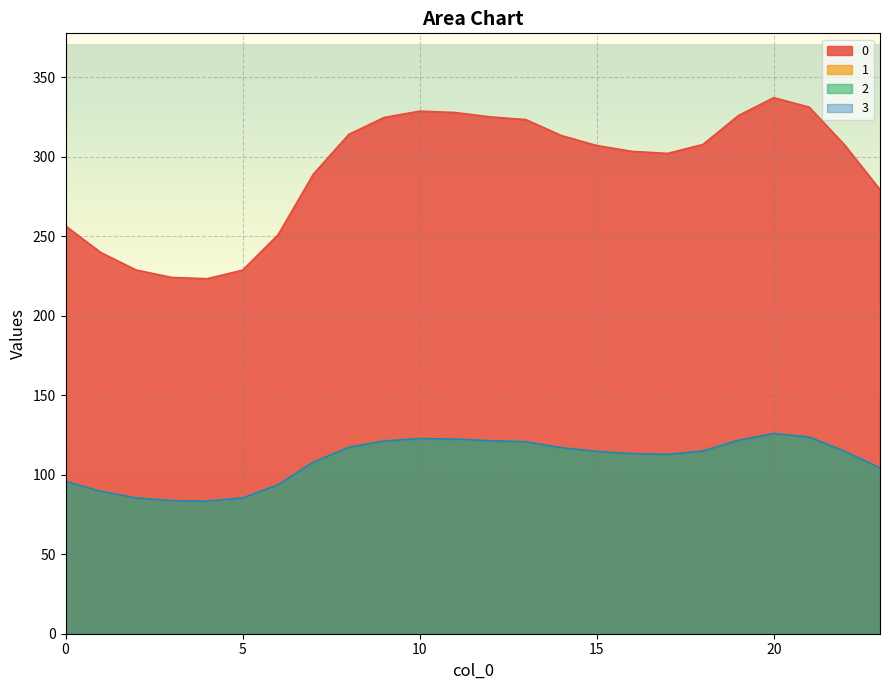

How many series are shown in this chart?

4